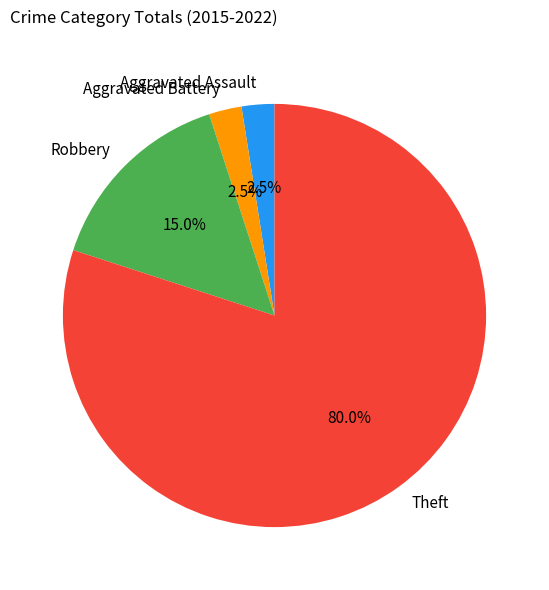

What is the largest slice in the pie chart?

Theft